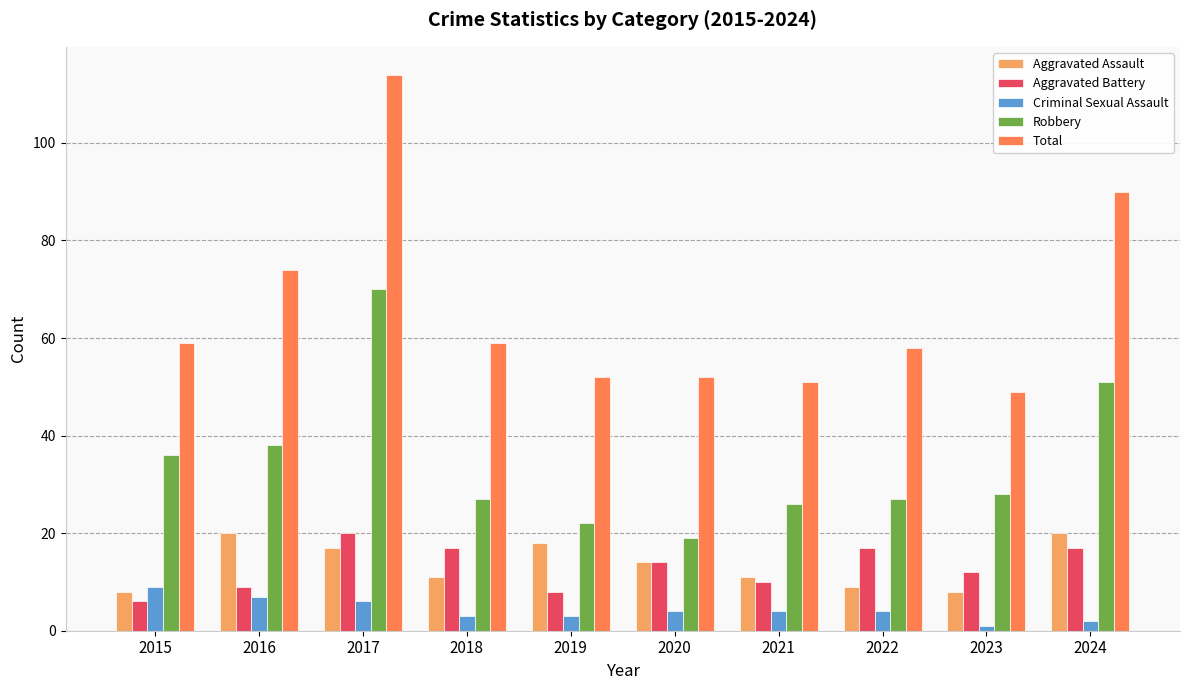

Which series has the largest total across all categories?

Total